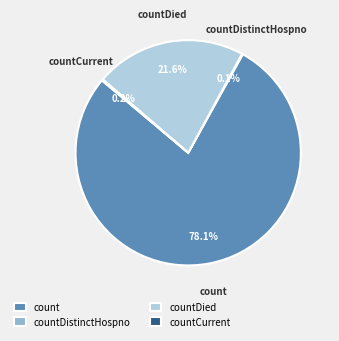

Which category has the biggest portion of the pie?

count